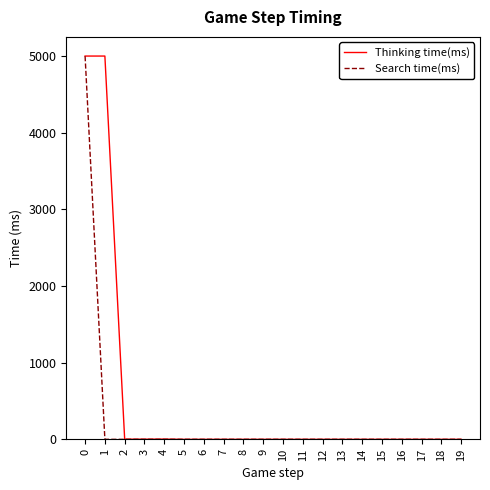

Which series has the largest range (max minus min)?

Thinking time(ms)